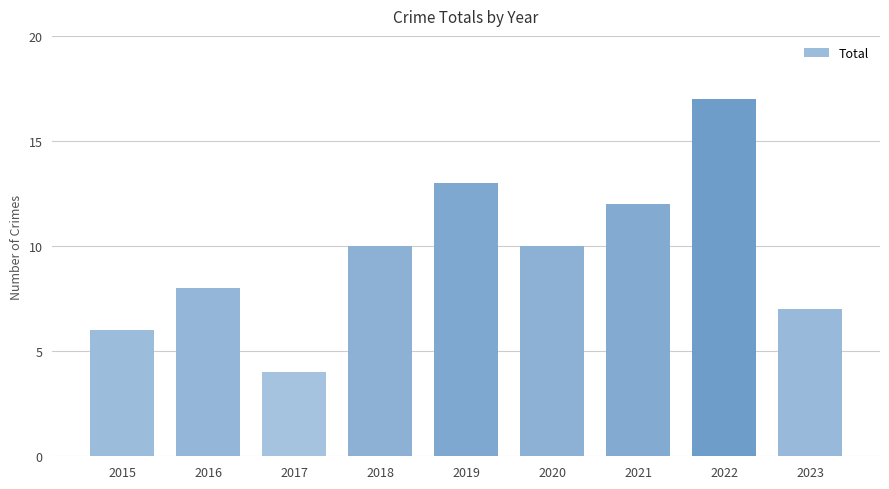

What is the value of the 1st bar from the left?

6